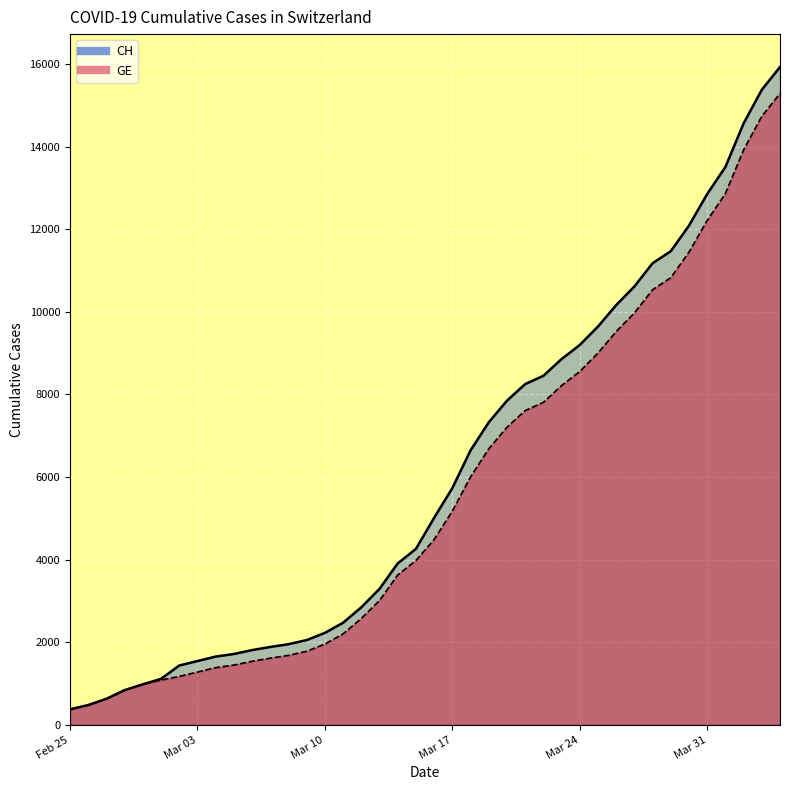

What is the greatest value displayed?

15926